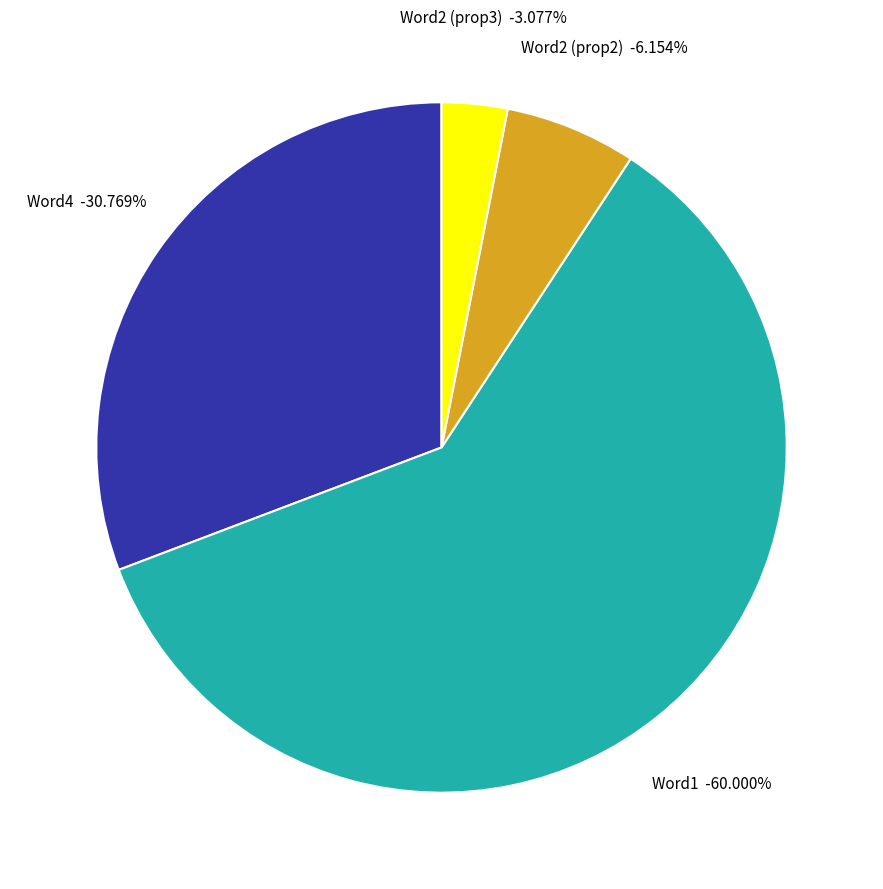

Which slice is the largest?

Word1